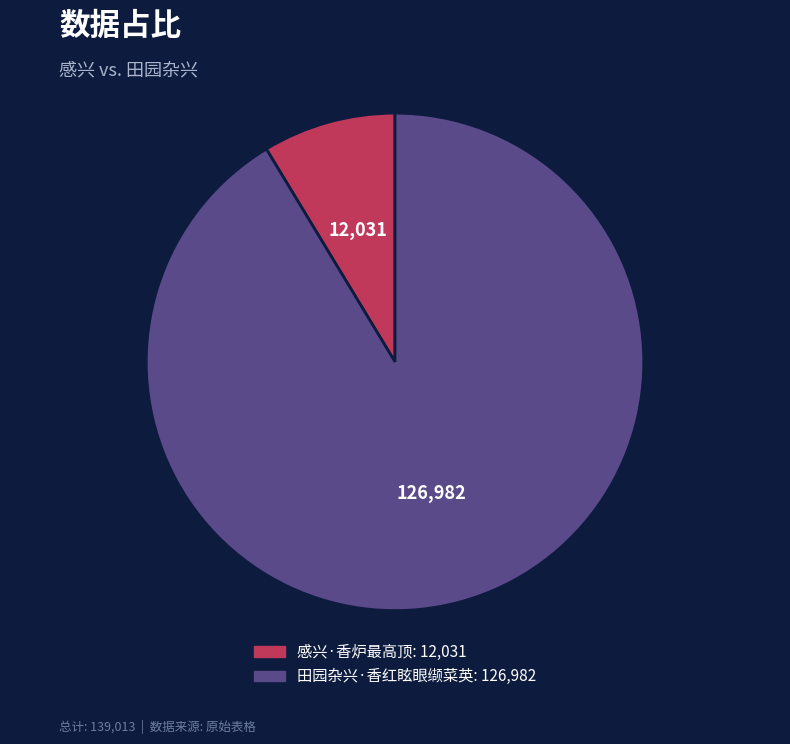

Rank the categories by value from highest to lowest.

田园杂兴·香红眩眼缬菜英, 感兴·香炉最高顶